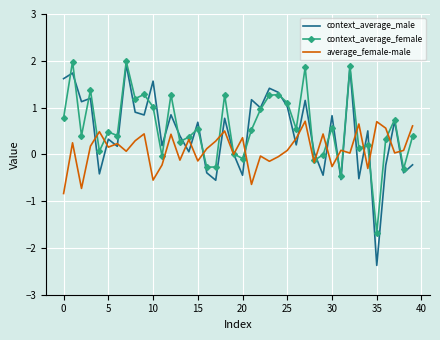

What is the highest value of the context_average_male series?

1.9